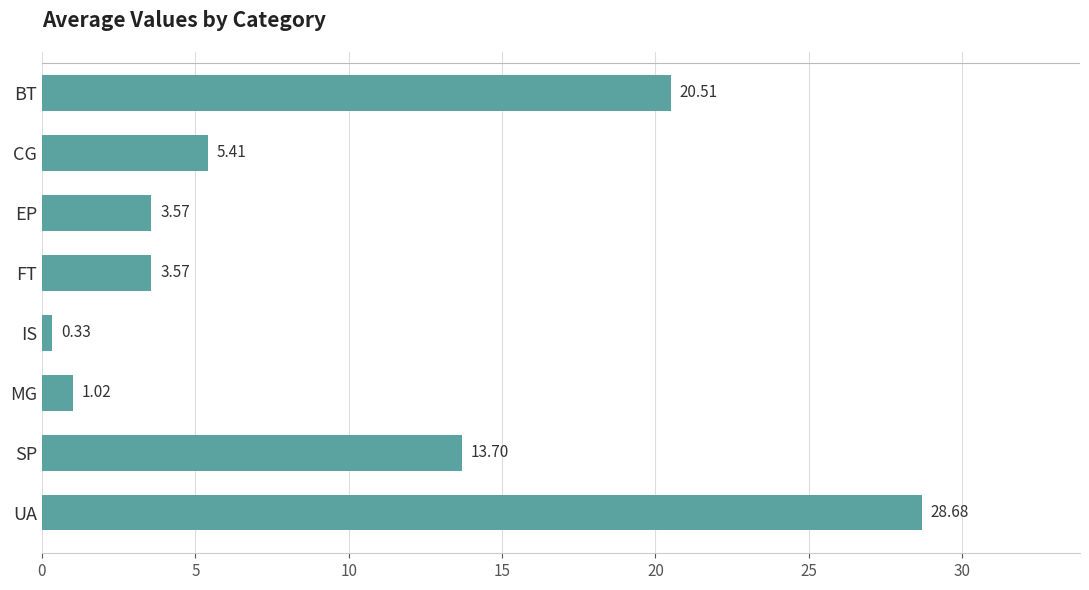

What is the sum of all values?

76.8